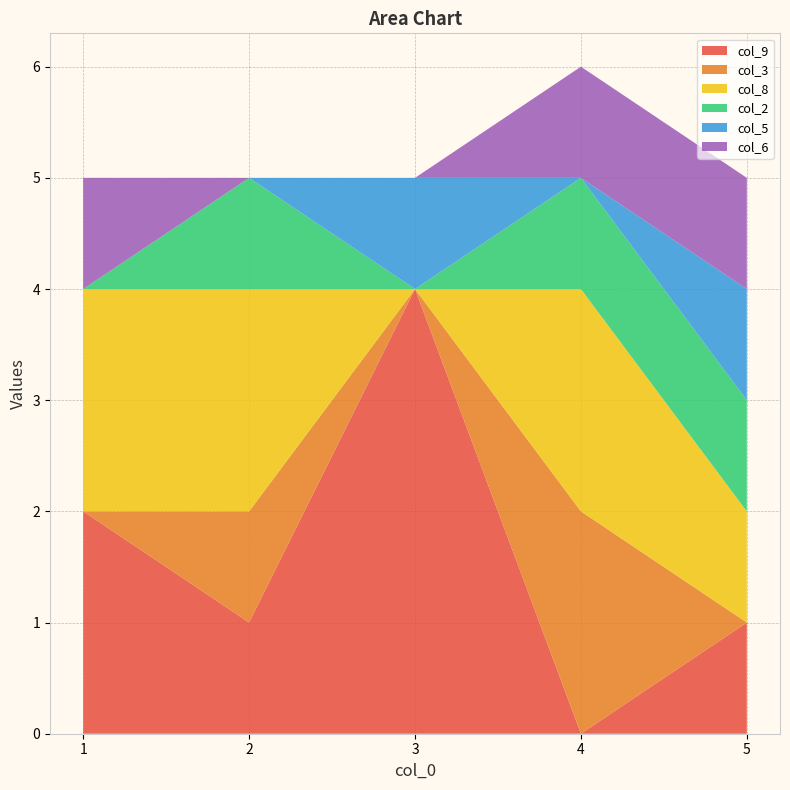

Reading right to left, what are all the values shown in this chart?

col_9: 5=1	4=0	3=4	2=1	1=2
col_3: 5=0	4=2	3=0	2=1	1=0
col_8: 5=1	4=2	3=0	2=2	1=2
col_2: 5=1	4=1	3=0	2=1	1=0
col_5: 5=1	4=0	3=1	2=0	1=0
col_6: 5=1	4=1	3=0	2=0	1=1